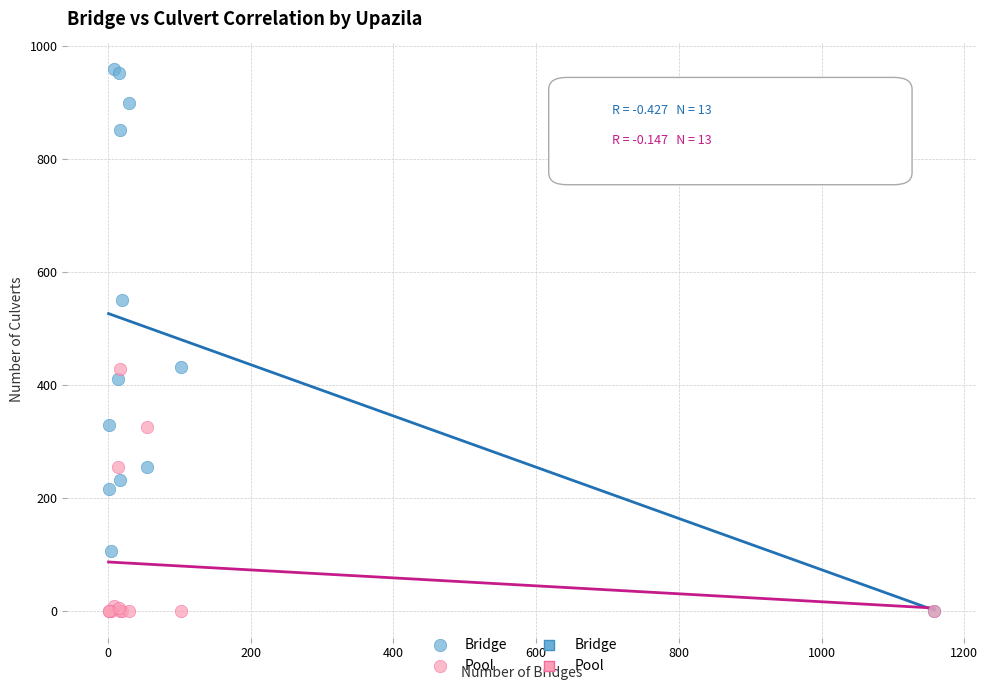

Which series has the largest Y range (max minus min)?

Bridge